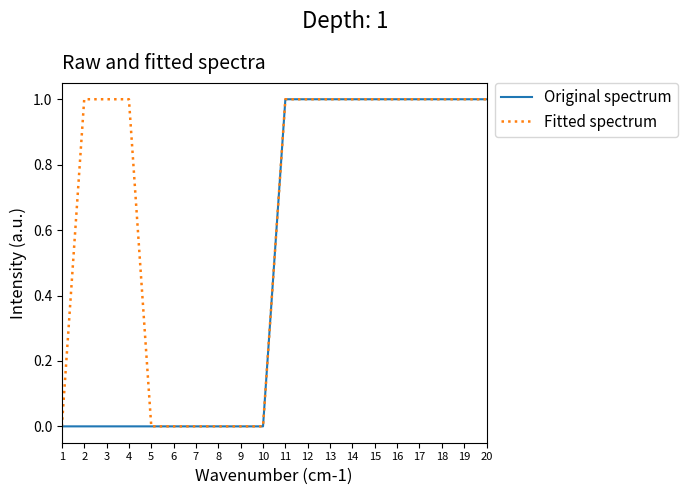

The value of Fitted spectrum at 20 is 2. True or false?

False